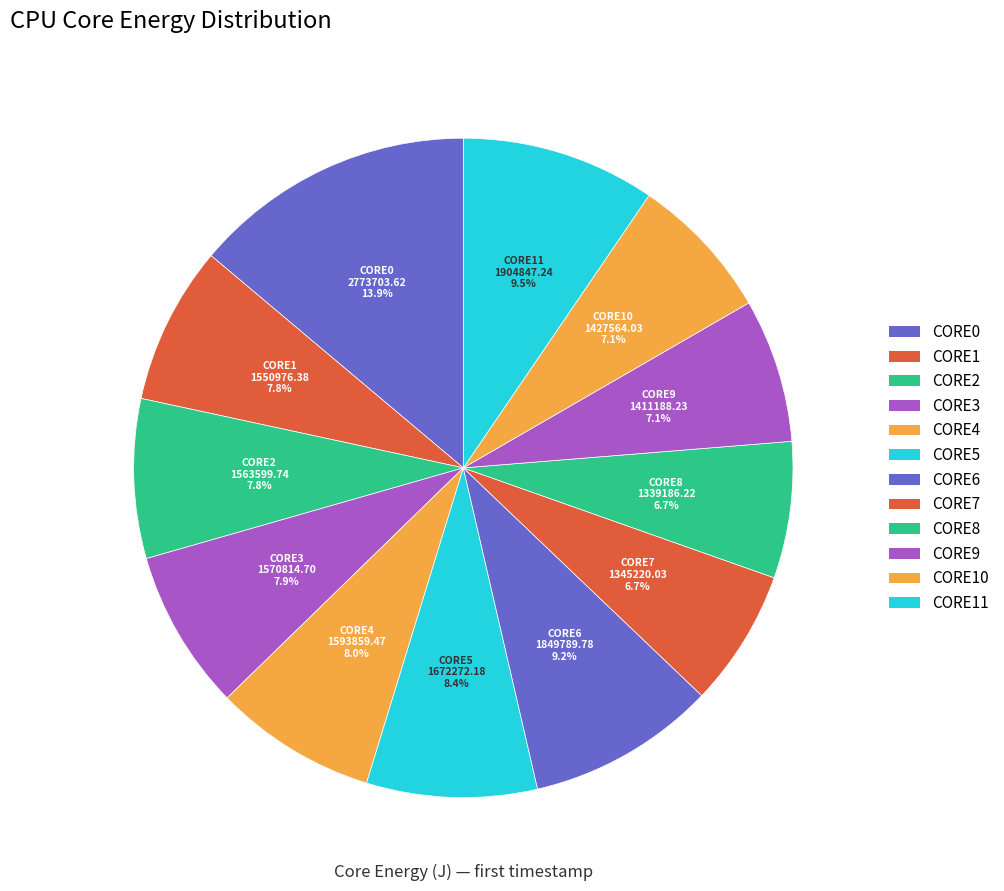

To the nearest percent, what is the combined percentage of CORE2 and CORE10?

15%